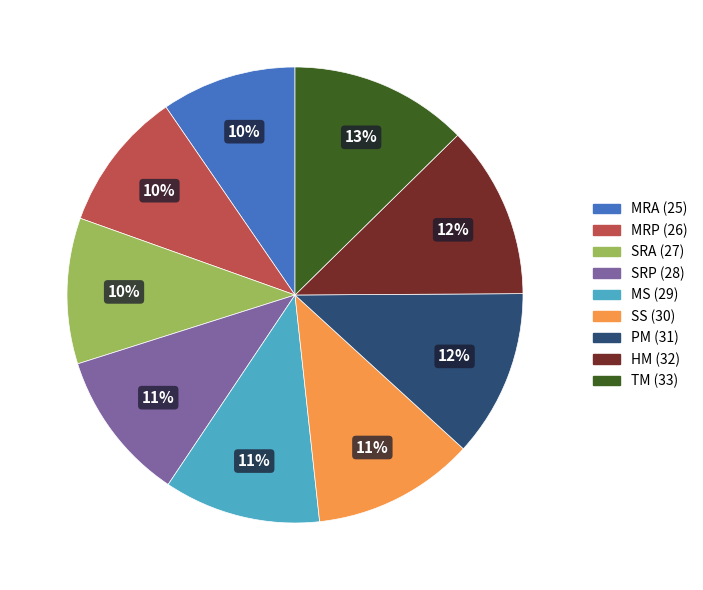

Between SS and TM, which is larger?

TM